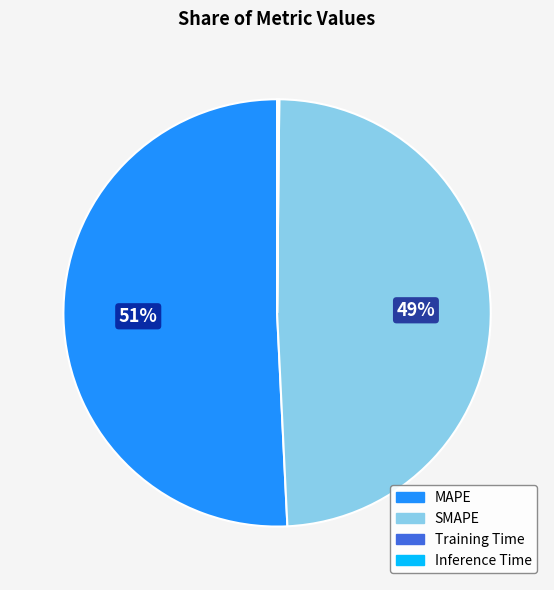

Which category has the biggest portion of the pie?

MAPE